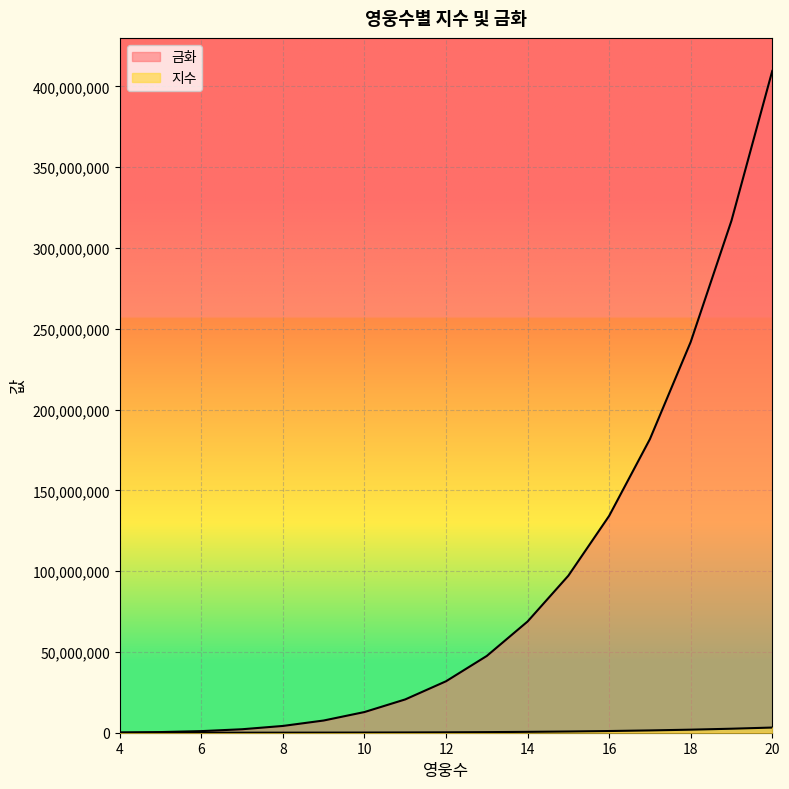

At 9, list the series in order from largest to smallest.

지수, 금화